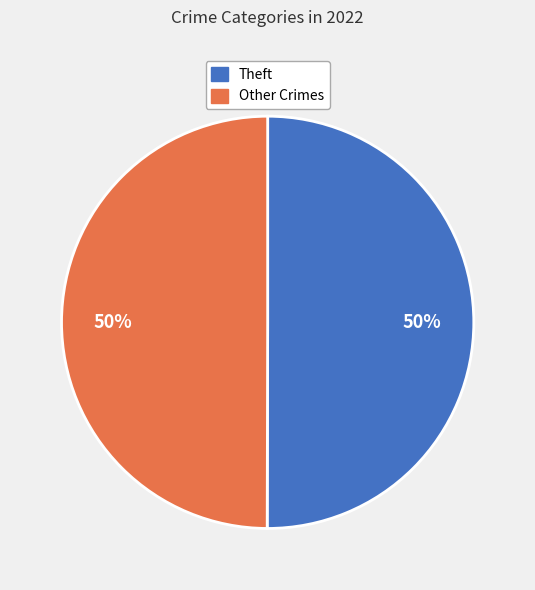

The Theft slice represents 62% of the pie. True or false?

False